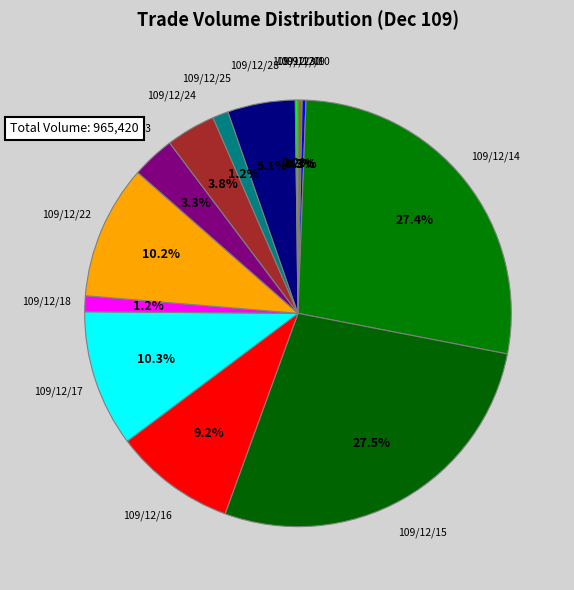

How much of the chart is everything except 109/12/28?

94.9%